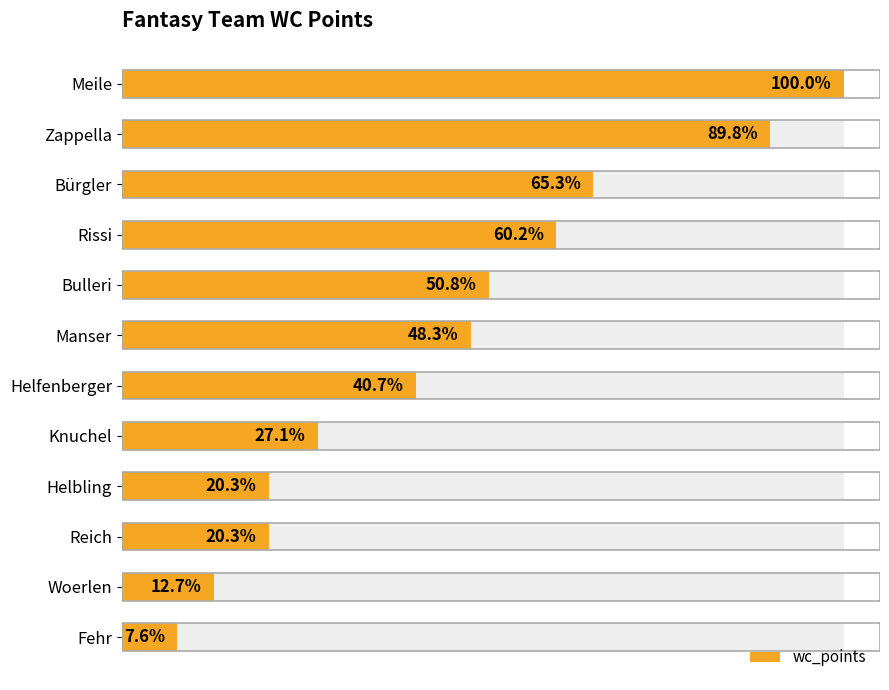

Is it true that the value at Rissi is 23?

False